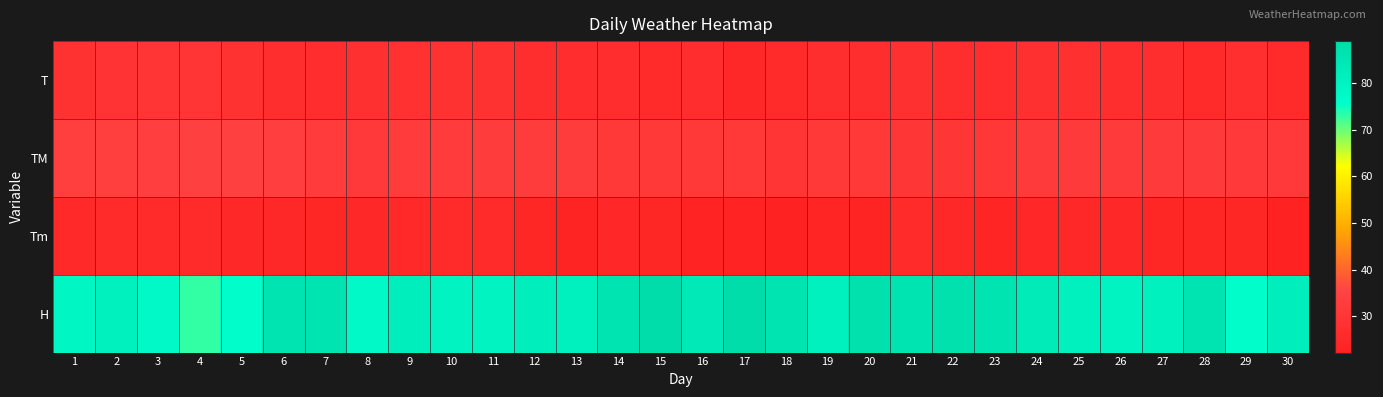

Reading right to left, transcribe all the data shown in this chart.

T: 30=25.9	29=27.5	28=25.9	27=27.2	26=27.4	25=28.0	24=27.8	23=26.7	22=27.0	21=27.8	20=27.2	19=27.1	18=25.8	17=25.0	16=26.7	15=26.1	14=26.8	13=26.8	12=27.3	11=28.5	10=28.5	9=28.4	8=28.2	7=26.8	6=27.4	5=28.6	4=29.5	3=29.4	2=29.0	1=28.8
TM: 30=31.5	29=31.5	28=32.0	27=32.0	26=31.8	25=32.0	24=32.0	23=31.0	22=30.4	21=30.4	20=31.1	19=31.1	18=29.7	17=31.2	16=31.2	15=31.2	14=31.2	13=32.5	12=32.6	11=32.6	10=32.2	9=32.2	8=31.4	7=32.3	6=33.7	5=34.0	4=34.0	3=33.7	2=33.6	1=33.6
Tm: 30=22.5	29=23.8	28=23.8	27=24.2	26=24.8	25=24.7	24=24.4	23=23.7	22=24.7	21=25.4	20=23.3	19=23.6	18=22.2	17=22.8	16=22.8	15=24.0	14=24.4	13=23.4	12=23.8	11=25.7	10=25.6	9=25.2	8=24.6	7=24.2	6=25.0	5=24.6	4=25.9	3=26.0	2=26.1	1=25.3
H: 30=82.0	29=76.0	28=86.0	27=81.0	26=80.0	25=81.0	24=83.0	23=86.0	22=87.0	21=86.0	20=87.0	19=81.0	18=86.0	17=89.0	16=84.0	15=89.0	14=86.0	13=81.0	12=82.0	11=80.0	10=80.0	9=82.0	8=78.0	7=86.0	6=86.0	5=76.0	4=73.0	3=78.0	2=81.0	1=79.0